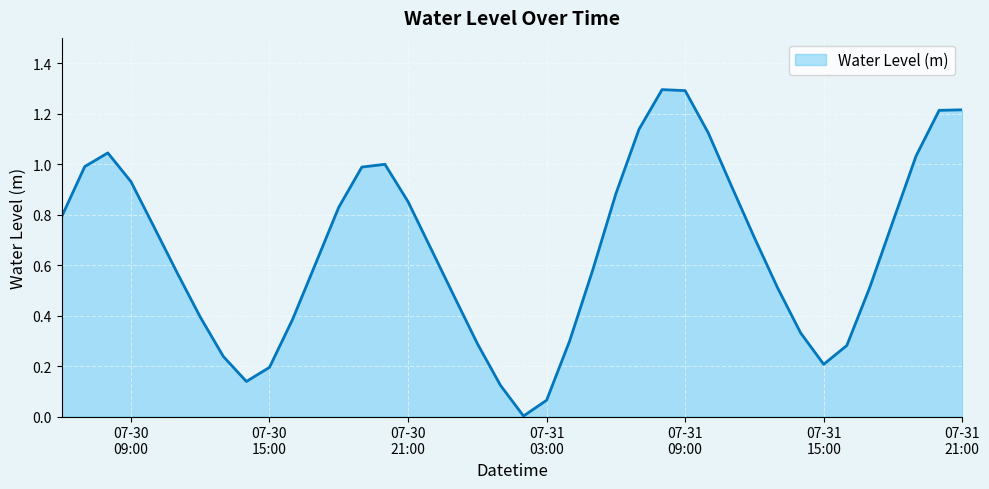

How many lines are shown in the chart?

1